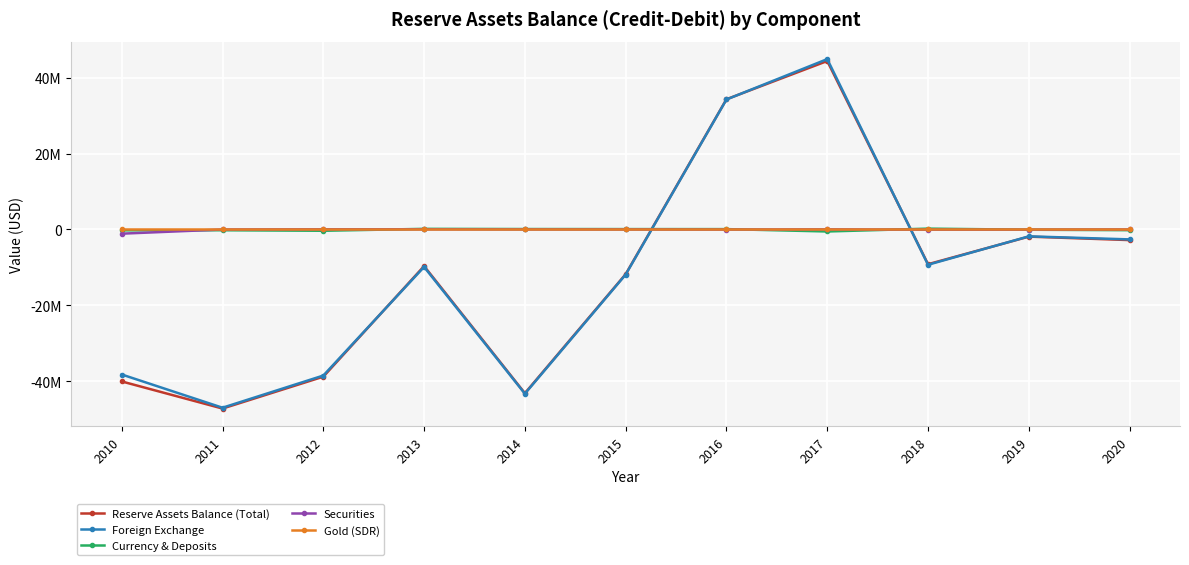

Rank the series at 2014 from highest to lowest value.

Currency & Deposits, Securities, Gold (SDR), Reserve Assets Balance (Total), Foreign Exchange